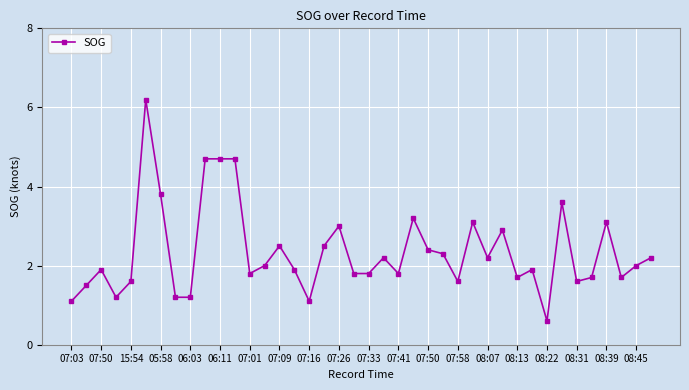

True or false: there are more than 0 points higher than both neighbors.

True